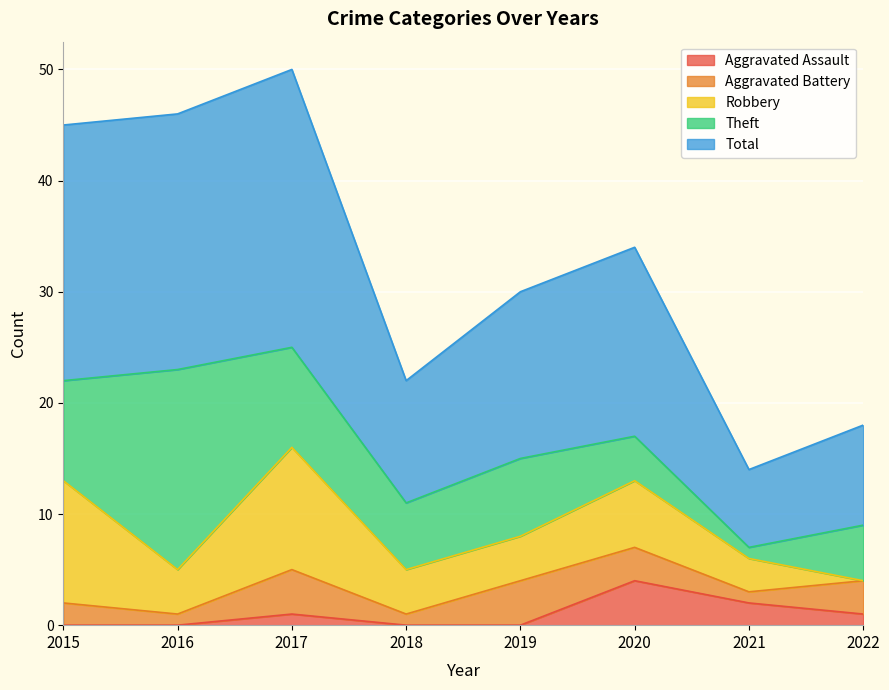

Reading left to right, transcribe all the data shown in this chart.

Aggravated Assault: 0	0	1	0	0	4	2	1
Aggravated Battery: 2	1	4	1	4	3	1	3
Robbery: 11	4	11	4	4	6	3	0
Theft: 9	18	9	6	7	4	1	5
Total: 23	23	25	11	15	17	7	9